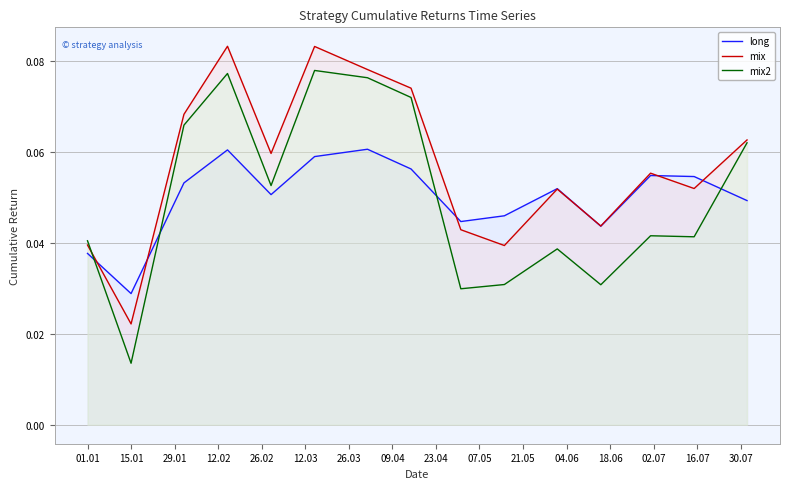

Count the mix2 values in the range 0 to 1.

15